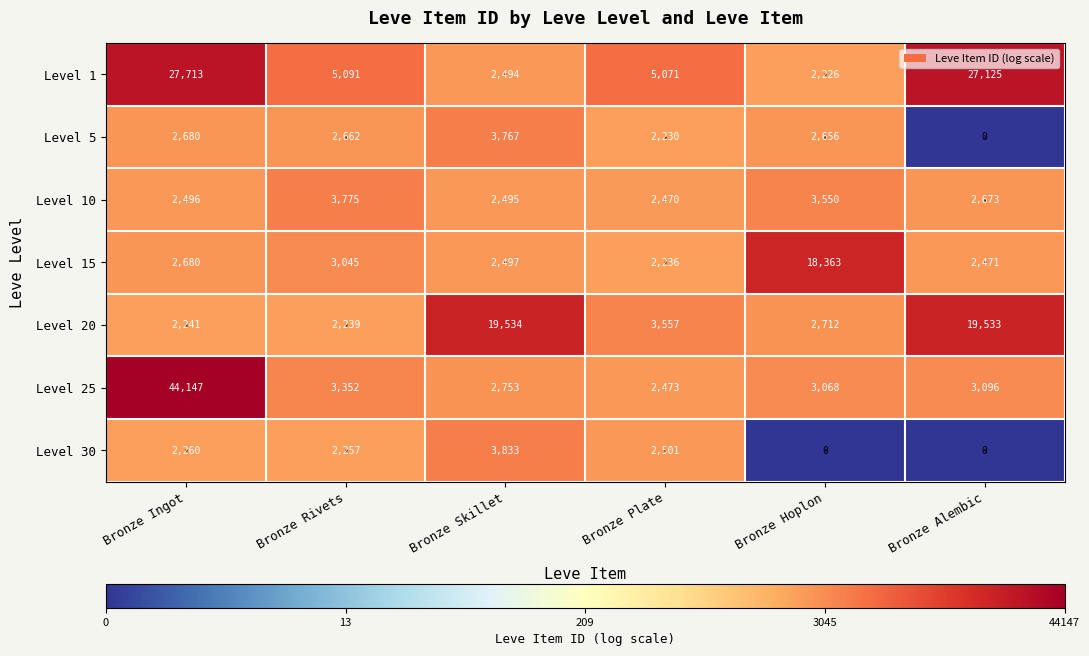

Which series has the largest total across all categories?

Level 1